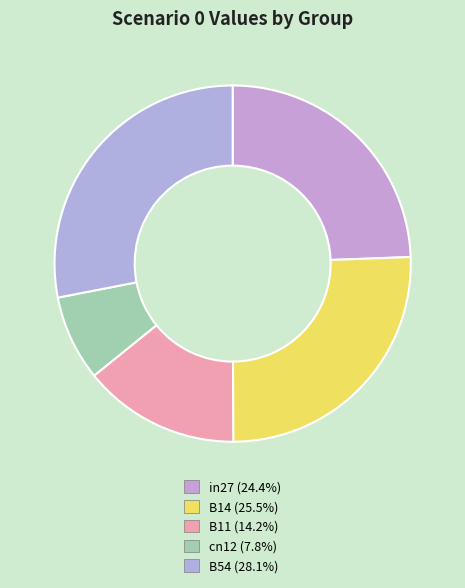

Count the number of slices in the pie.

5